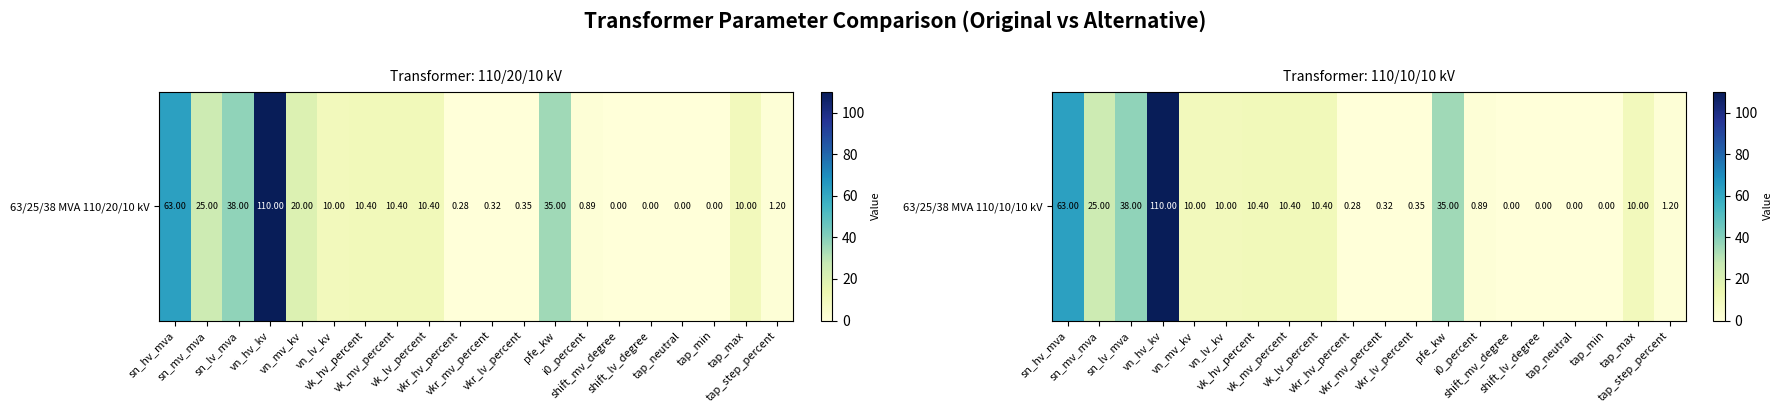

List the labels in order of value, largest first.

vn_hv_kv, sn_hv_mva, sn_lv_mva, pfe_kw, sn_mv_mva, vk_hv_percent, vk_mv_percent, vk_lv_percent, vn_mv_kv, vn_lv_kv, tap_max, tap_step_percent, i0_percent, vkr_lv_percent, vkr_mv_percent, vkr_hv_percent, shift_mv_degree, shift_lv_degree, tap_neutral, tap_min